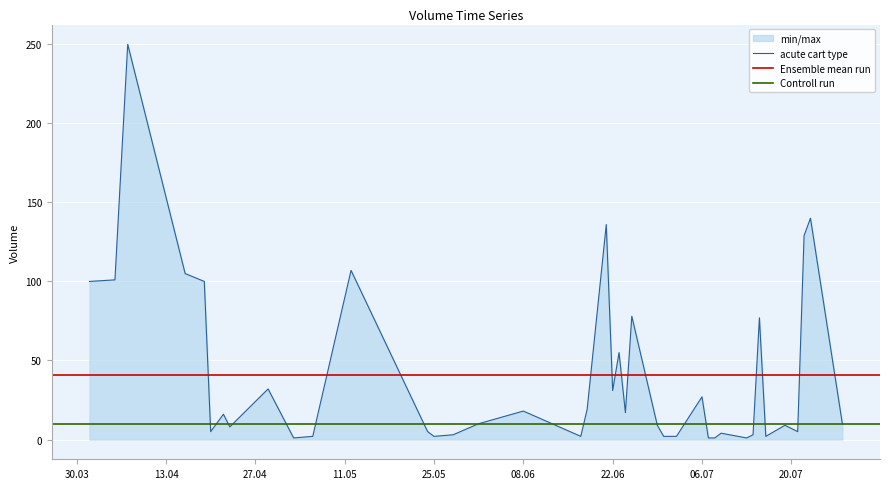

Rank the categories by value from lowest to highest.

2021-05-03, 2021-07-07, 2021-07-08, 2021-07-13, 2021-05-06, 2021-05-25, 2021-06-17, 2021-06-30, 2021-07-02, 2021-07-16, 2021-05-28, 2021-07-14, 2021-07-09, 2021-04-20, 2021-05-24, 2021-07-21, 2021-04-23, 2021-06-29, 2021-07-19, 2021-06-01, 2021-07-28, 2021-04-22, 2021-06-24, 2021-06-08, 2021-06-18, 2021-07-06, 2021-06-22, 2021-04-29, 2021-06-23, 2021-07-15, 2021-06-25, 2021-04-01, 2021-04-19, 2021-04-05, 2021-04-16, 2021-05-12, 2021-07-22, 2021-06-21, 2021-07-23, 2021-04-07